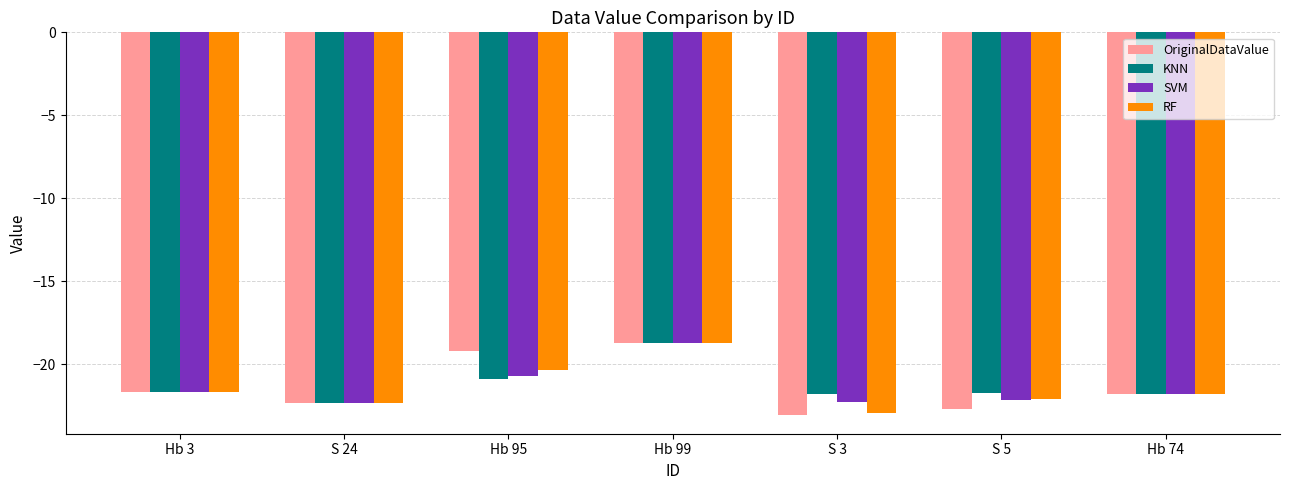

What is the difference between the SVM values at Hb 95 and S 3?

1.6